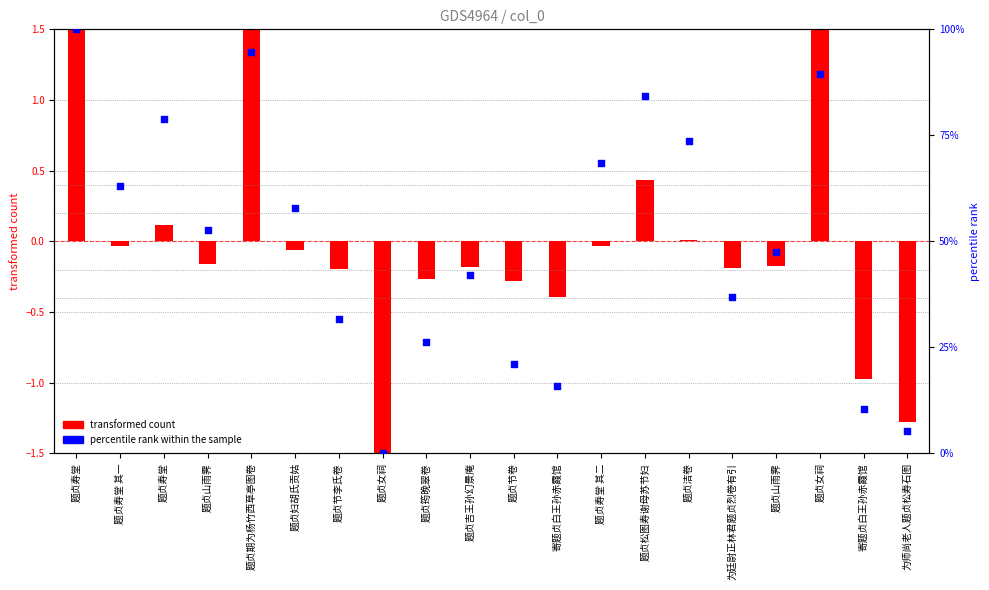

Which series contains the lowest Y value?

transformed count